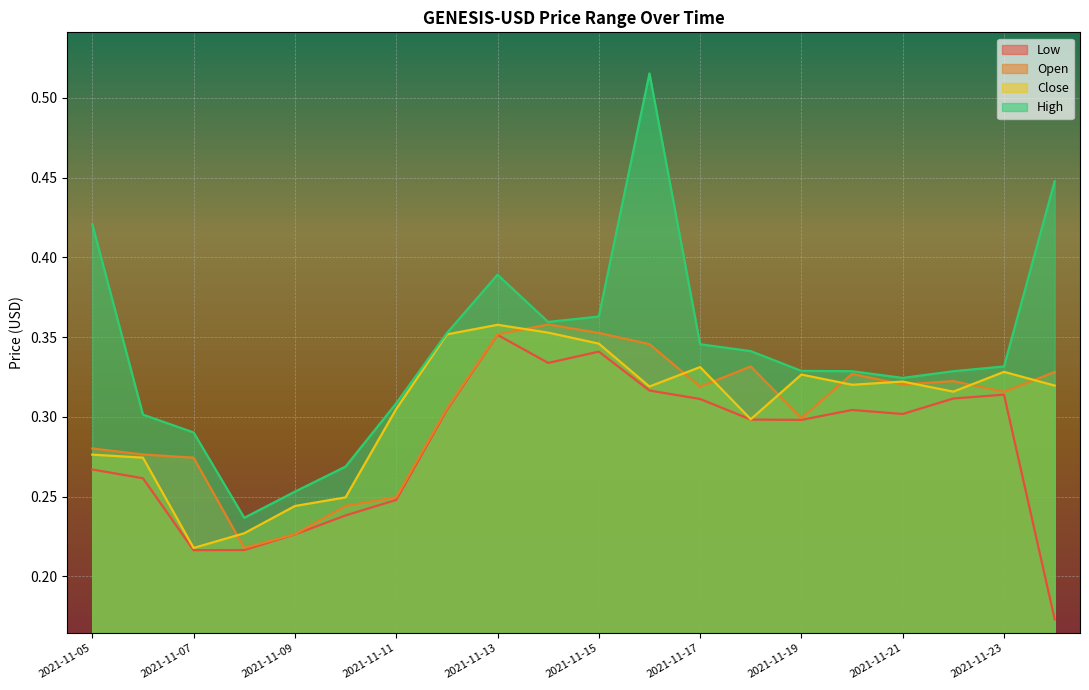

Which has a higher value, 2021-11-18 or 2021-11-20?

2021-11-20